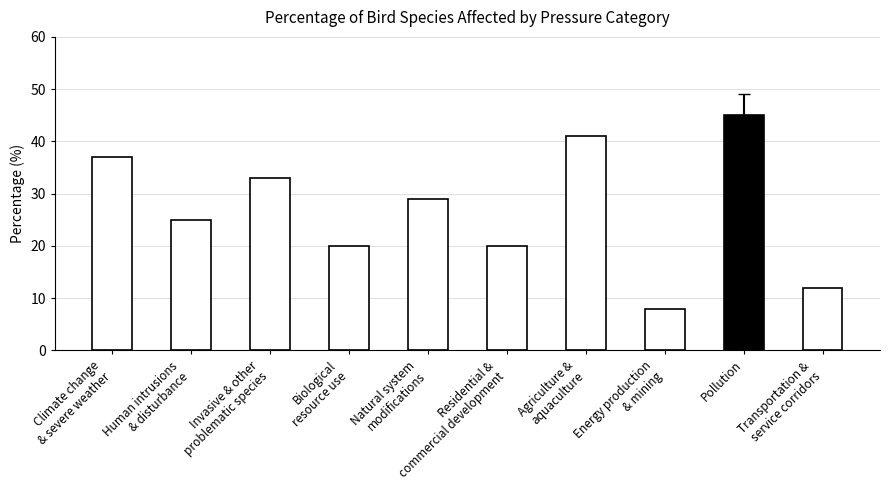

What is the label of the 9th bar from the left?

Pollution